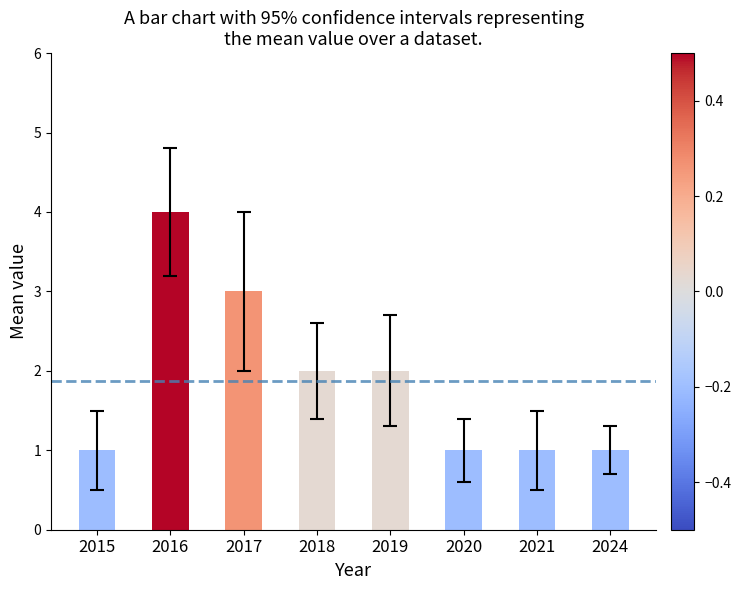

What is the value of the 6th bar from the left?

1